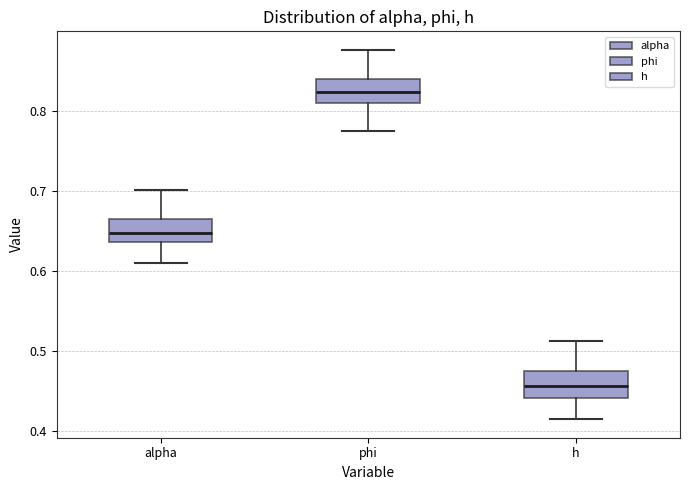

Where is the lower edge of the box for alpha on the y-axis? The values are not printed on the chart, so give them approximately, as read against the axis.

0.64